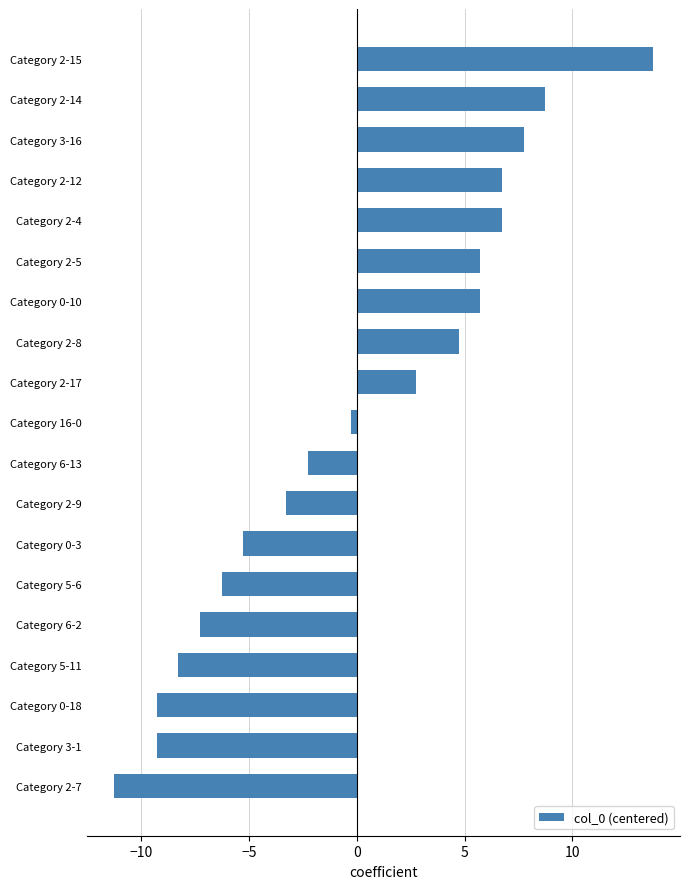

True or false: the data shows 13.7 at Category 2-14.

False